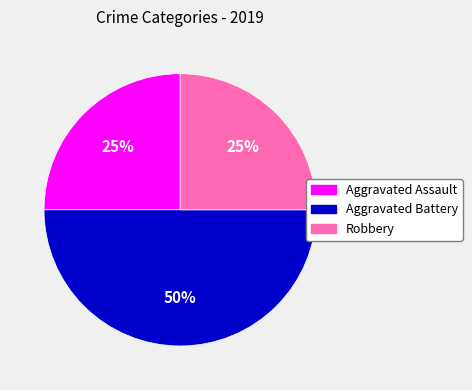

Is Aggravated Assault the majority of the pie?

No